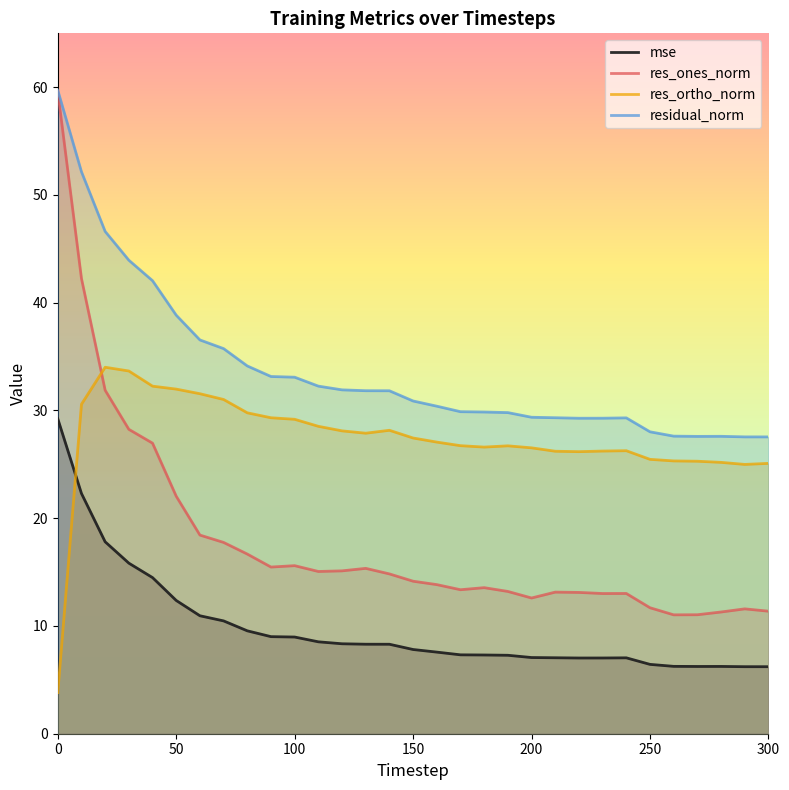

List the series in order of their overall mean, highest first.

residual_norm, res_ortho_norm, res_ones_norm, mse